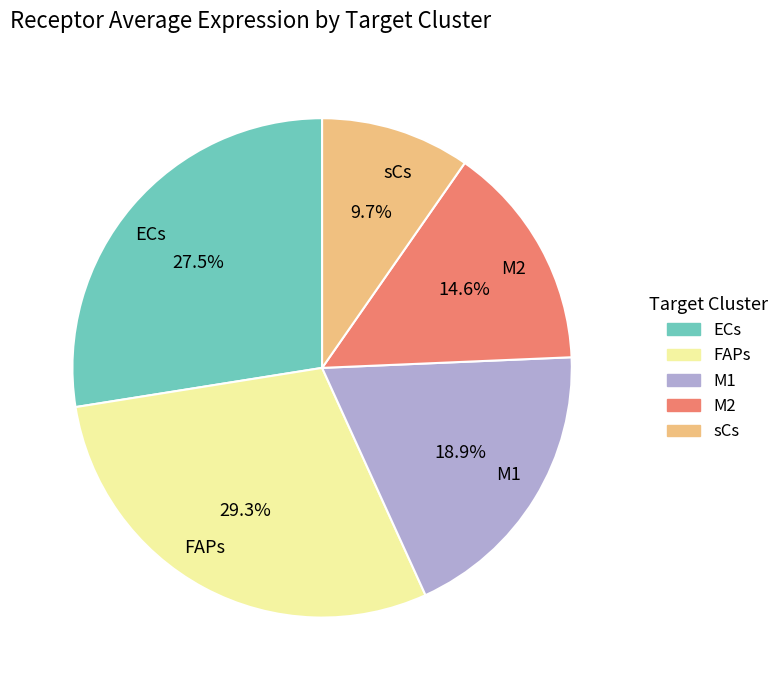

To the nearest percent, what percentage of the pie is M2?

15%